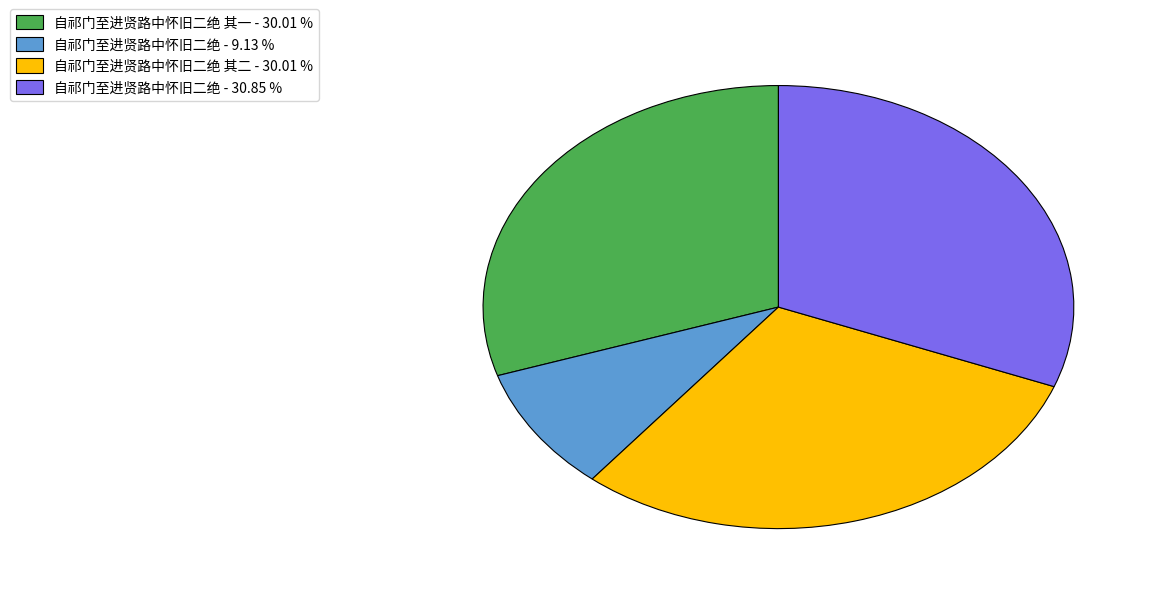

Combined, do 自祁门至进贤路中怀旧二绝 - 30.85 % and 自祁门至进贤路中怀旧二绝 其一 - 30.01 % account for over 50%?

Yes